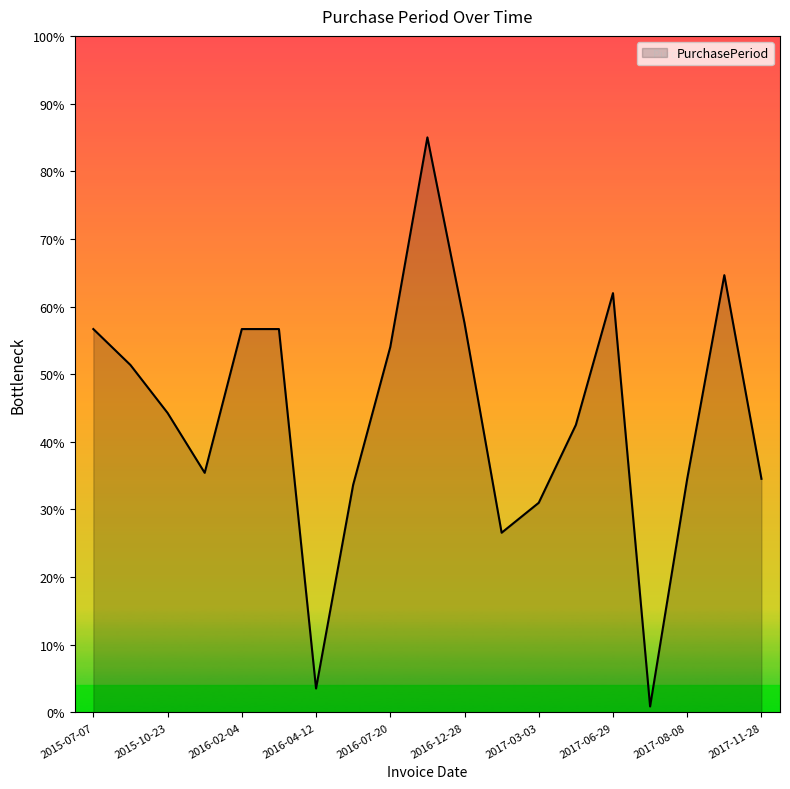

What is the difference between the maximum and minimum values?

84.1